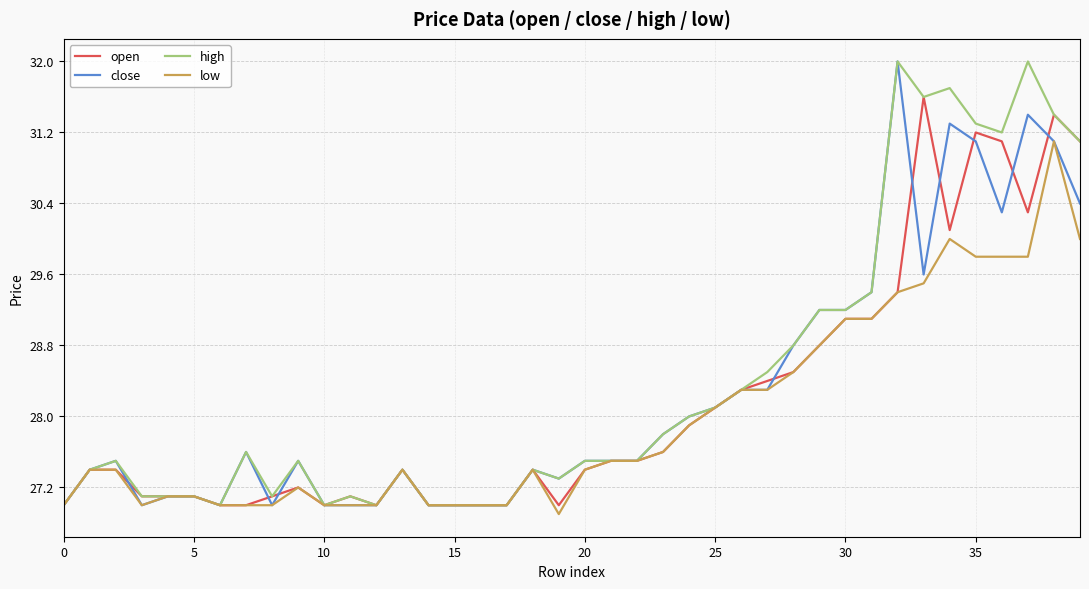

What is the smallest value displayed?

26.9